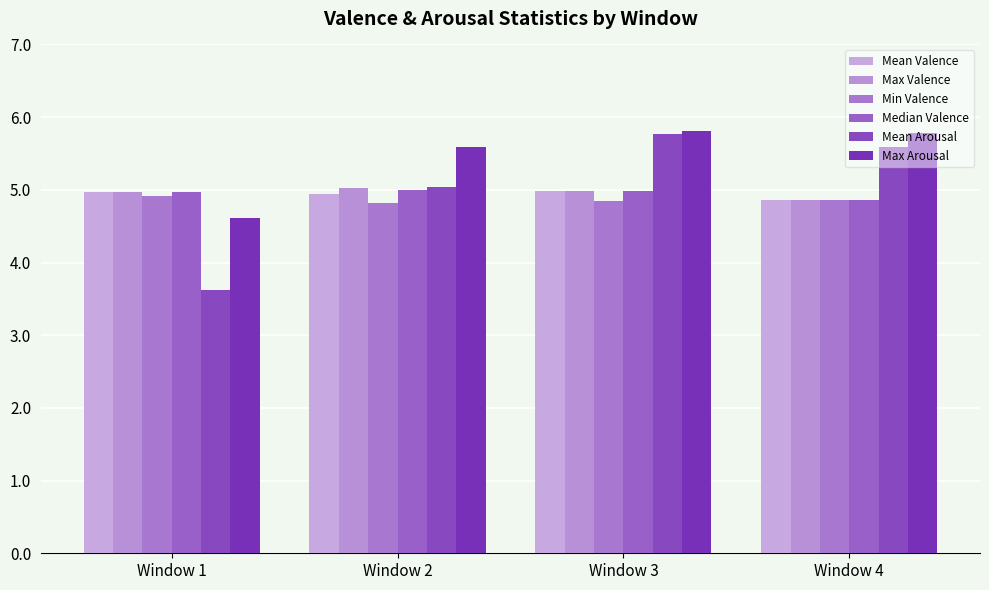

The value of Max Valence at Window 1 is 5.0. True or false?

True